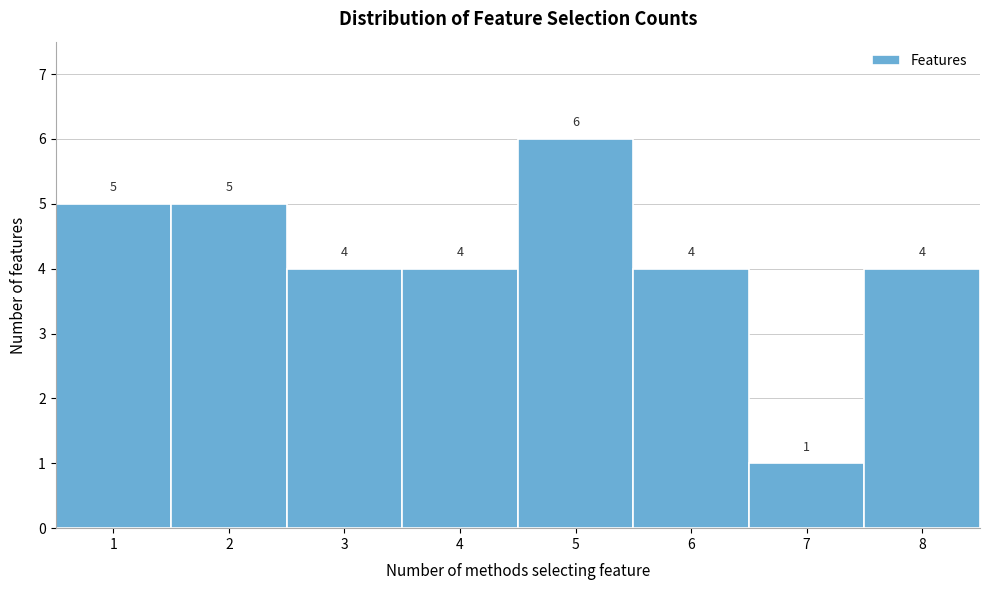

Over which range of the x-axis is the bar tallest?

4.5 to 5.5